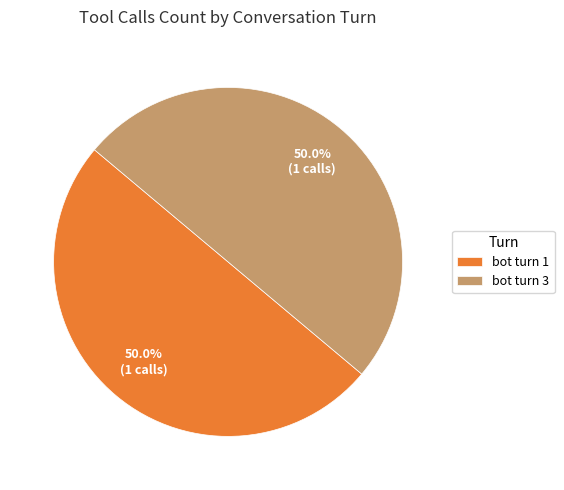

To the nearest percent, what is the average slice percentage?

50%